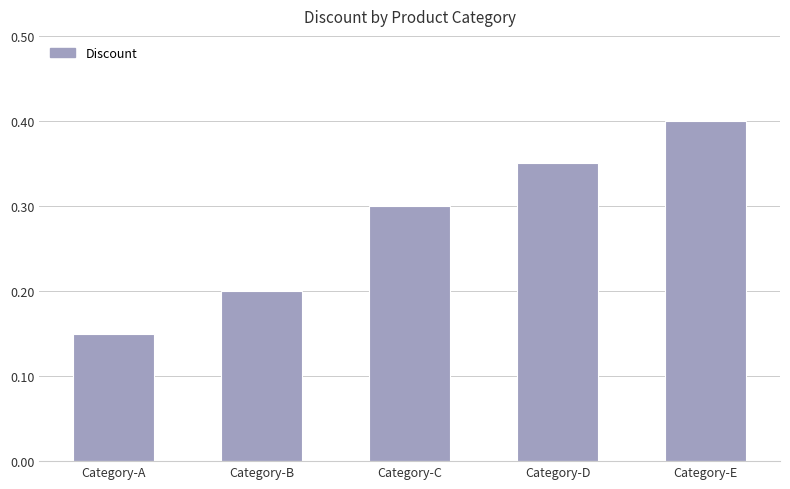

What is the value of the 5th bar from the left?

0.4